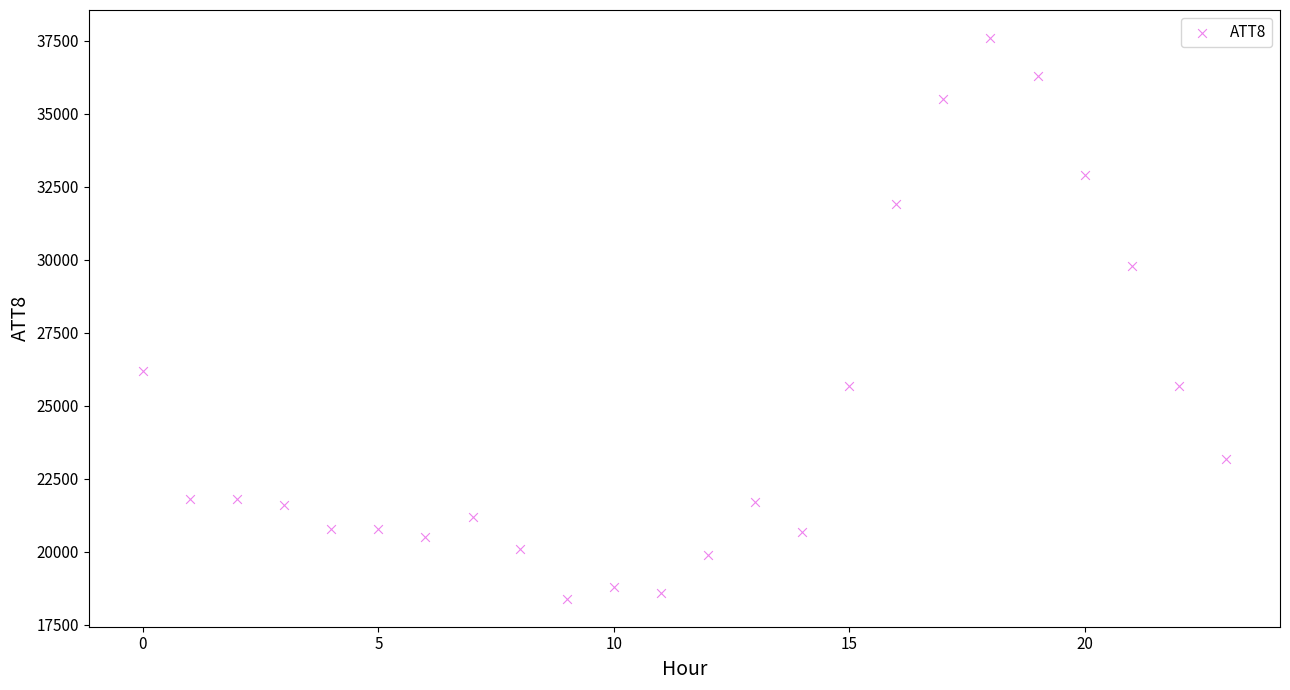

What is the range of Y values (max minus min)?

19200